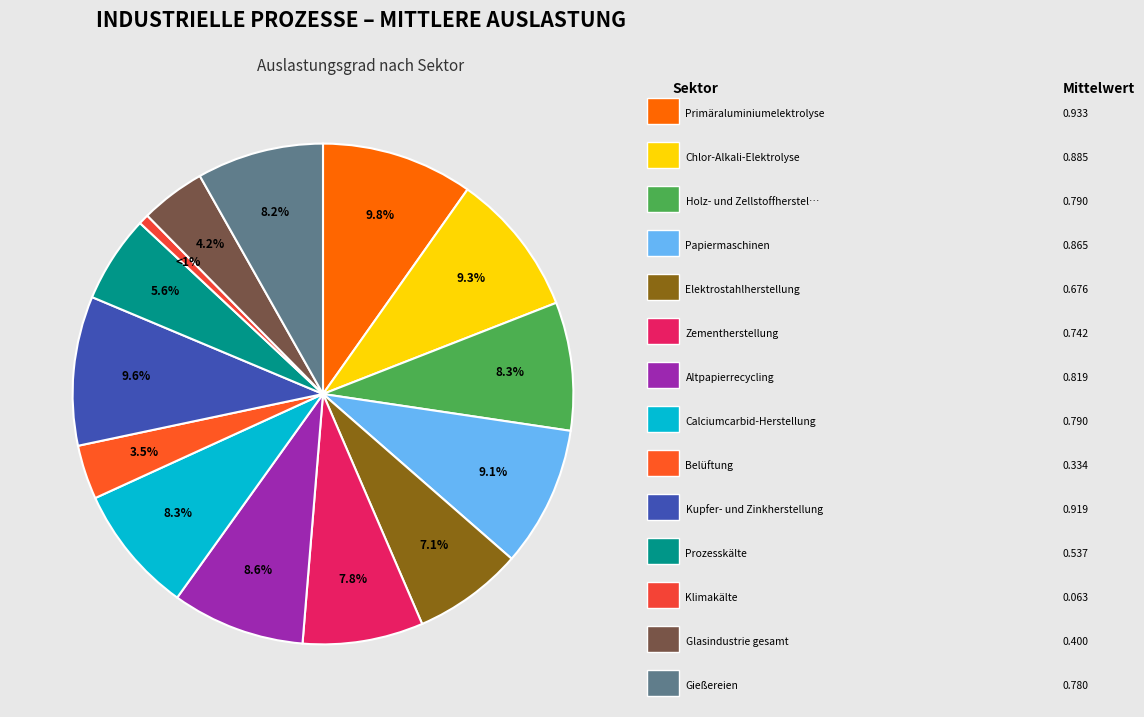

Does any single category account for the majority?

No